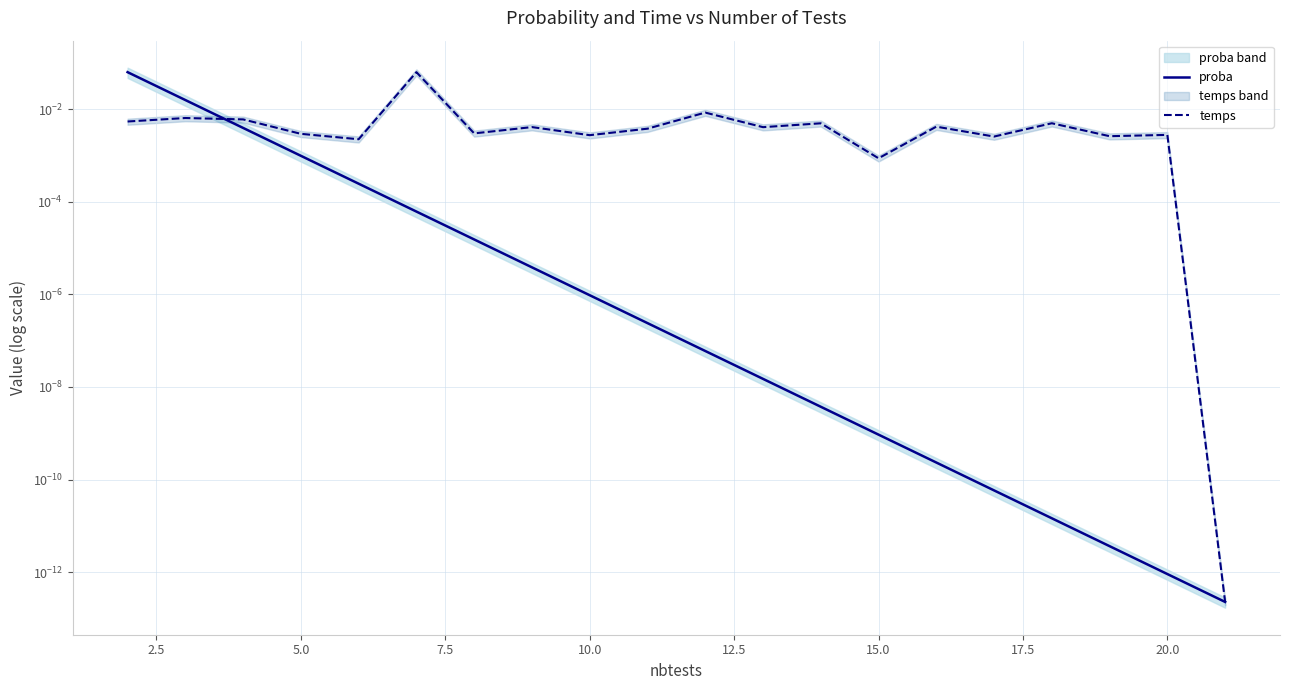

True or false: proba has more than 2 interior local peaks.

False